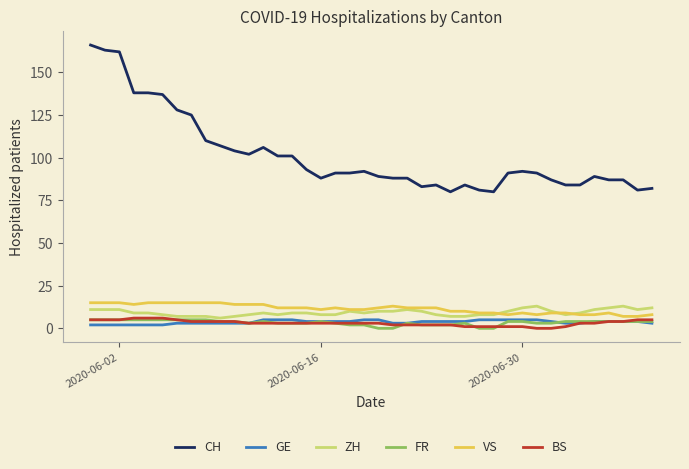

Which series has the widest spread of values?

CH